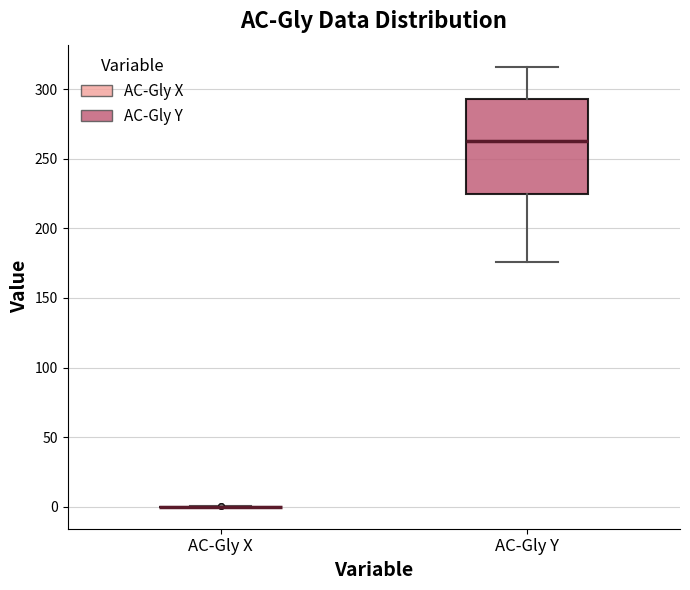

Reading left to right, read every box against the y-axis: the position of its median line, the range the box covers, and the ends of its whiskers. The values are not printed on the chart, so give them approximately, as read against the axis.

AC-Gly X: box collapsed to a line at 0, whiskers 0 to 0
AC-Gly Y: median 265, box 225 to 295, whiskers 175 to 315